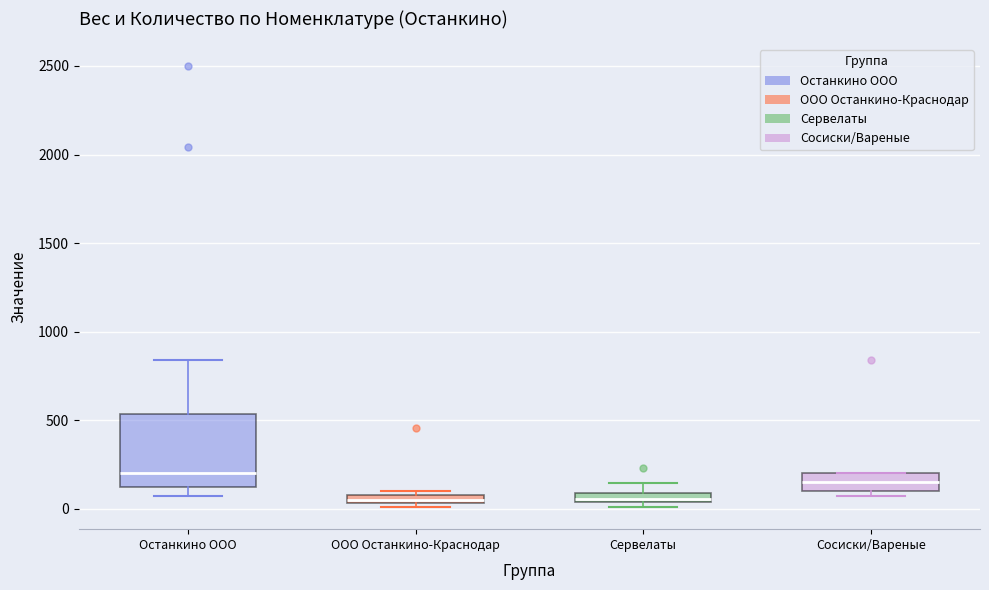

Where is the lower edge of the box for ООО Останкино-Краснодар on the y-axis? The values are not printed on the chart, so give them approximately, as read against the axis.

50